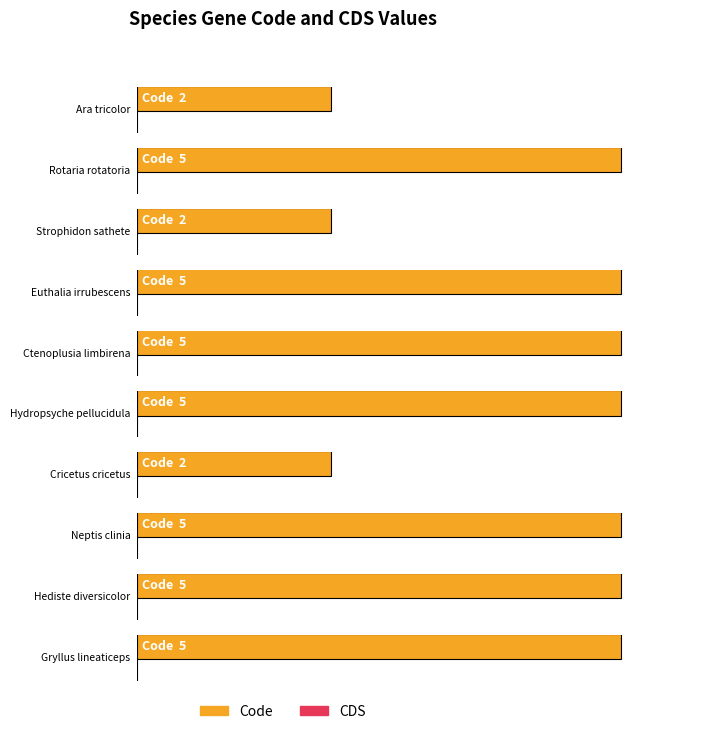

List the series in order of their overall mean, highest first.

Code, CDS